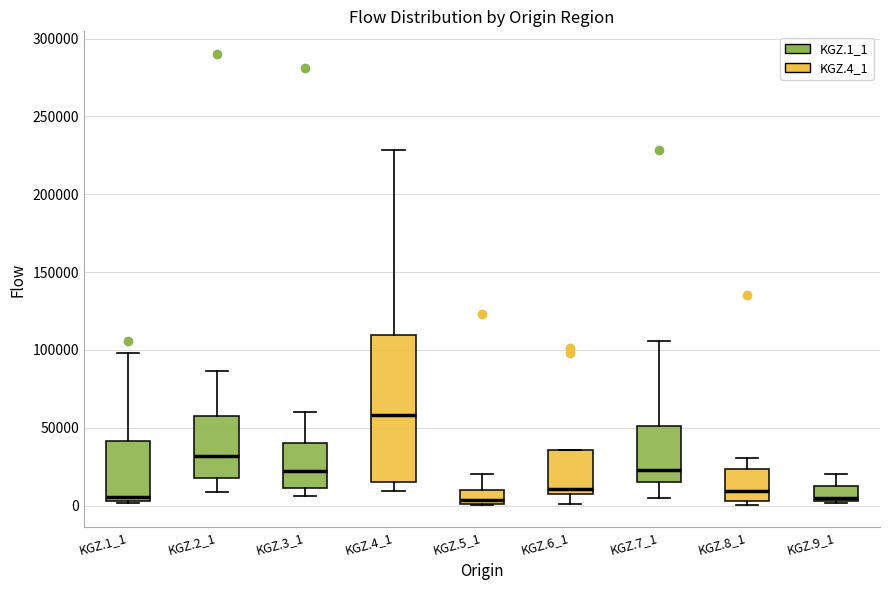

Reading left to right, read every box against the y-axis: the position of its median line, the range the box covers, and the ends of its whiskers. The values are not printed on the chart, so give them approximately, as read against the axis.

KGZ.1_1: median 5000 (just above the box's lower edge), box 5000 to 40000, whiskers 0 to 100000
KGZ.2_1: median 30000, box 20000 to 60000, whiskers 10000 to 85000
KGZ.3_1: median 20000, box 10000 to 40000, whiskers 5000 to 60000
KGZ.4_1: median 60000, box 15000 to 110000, whiskers 10000 to 230000
KGZ.5_1: median 5000, box 0 to 10000, whiskers 0 to 20000
KGZ.6_1: median 10000, box 5000 to 35000, whiskers 0 to 35000
KGZ.7_1: median 25000, box 15000 to 50000, whiskers 5000 to 105000
KGZ.8_1: median 10000, box 5000 to 25000, whiskers 0 to 30000
KGZ.9_1: median 5000 (just above the box's lower edge), box 5000 to 10000, whiskers 0 to 20000